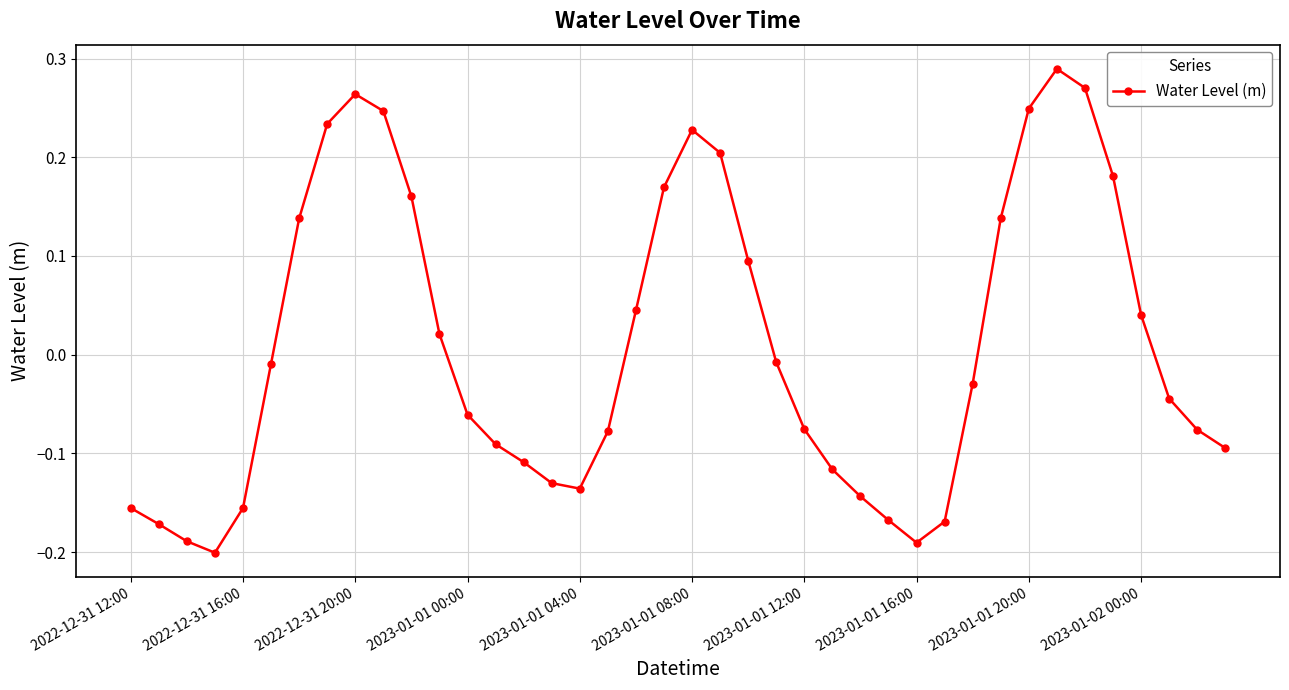

How many data points does each series have?

40